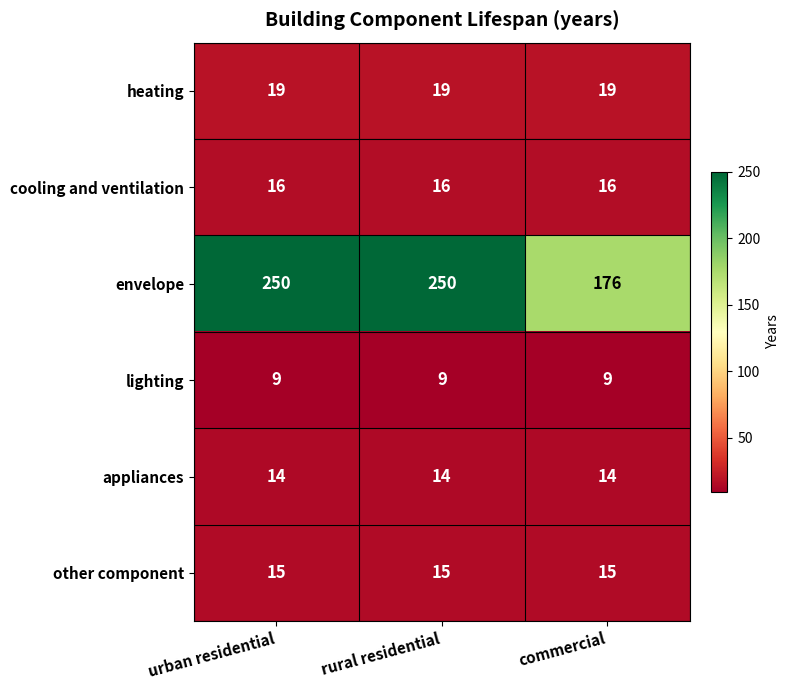

Is it true that cooling and ventilation equals 6 at rural residential?

False